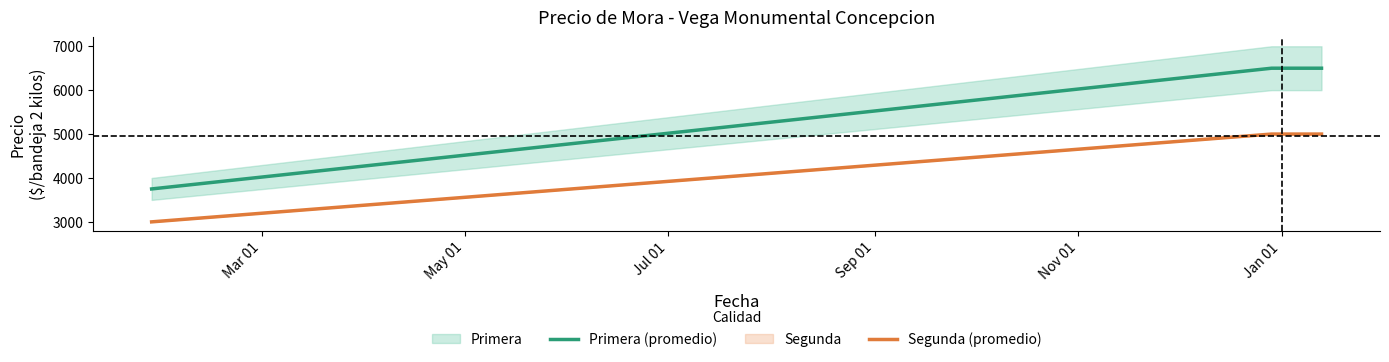

Reading left to right, extract all data points from this chart.

Primera (promedio): 3750	6500	6500
Segunda (promedio): 3000	5000	5000